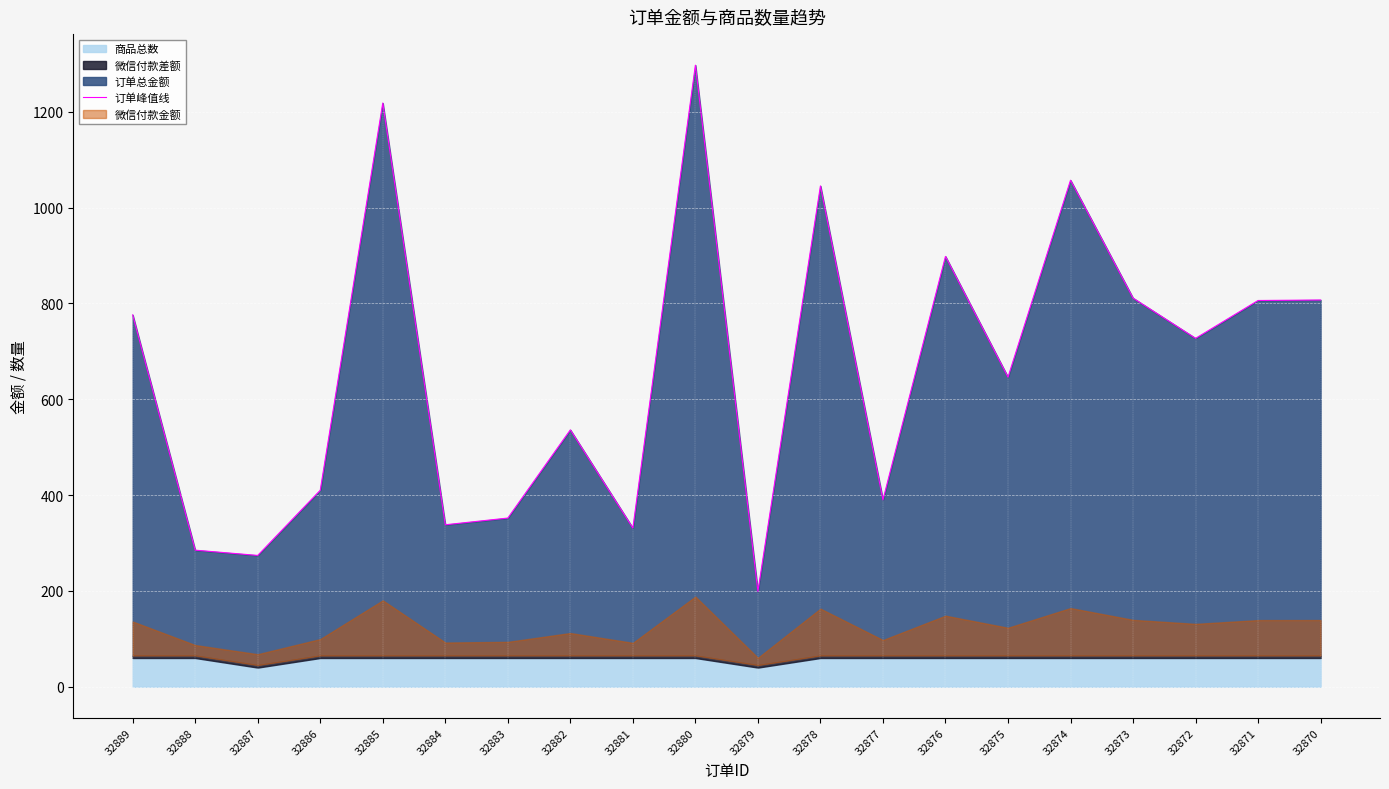

At which category does the data reach its first local peak?

32885